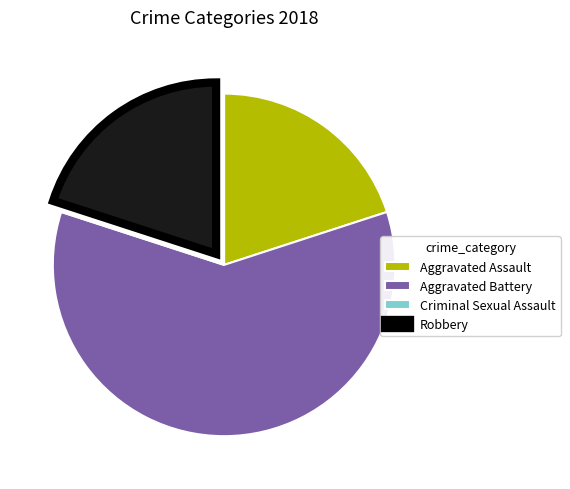

Which category has the biggest portion of the pie?

Aggravated Battery